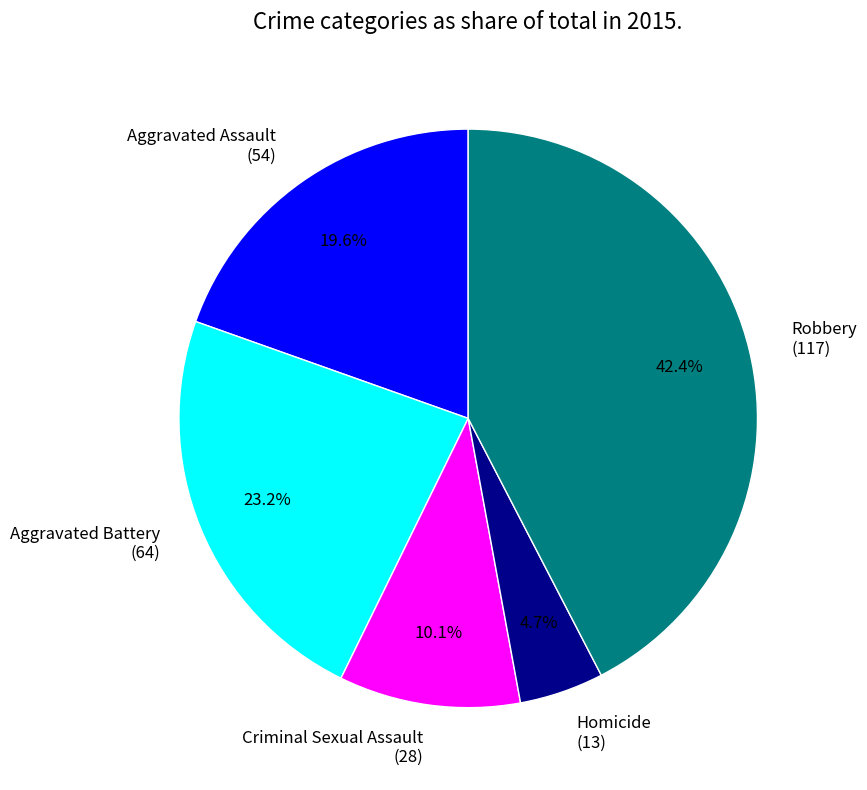

Is there any slice that represents more than half of the pie?

No